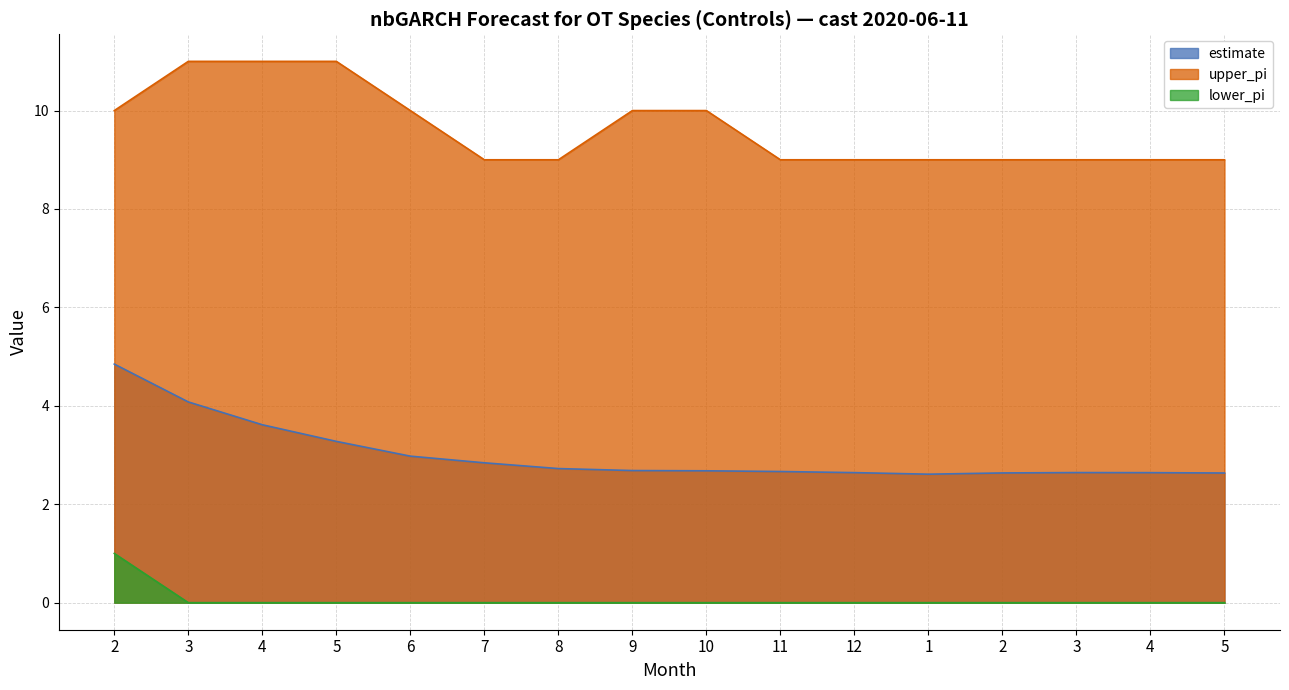

Between 10 and 1, which is larger?

10